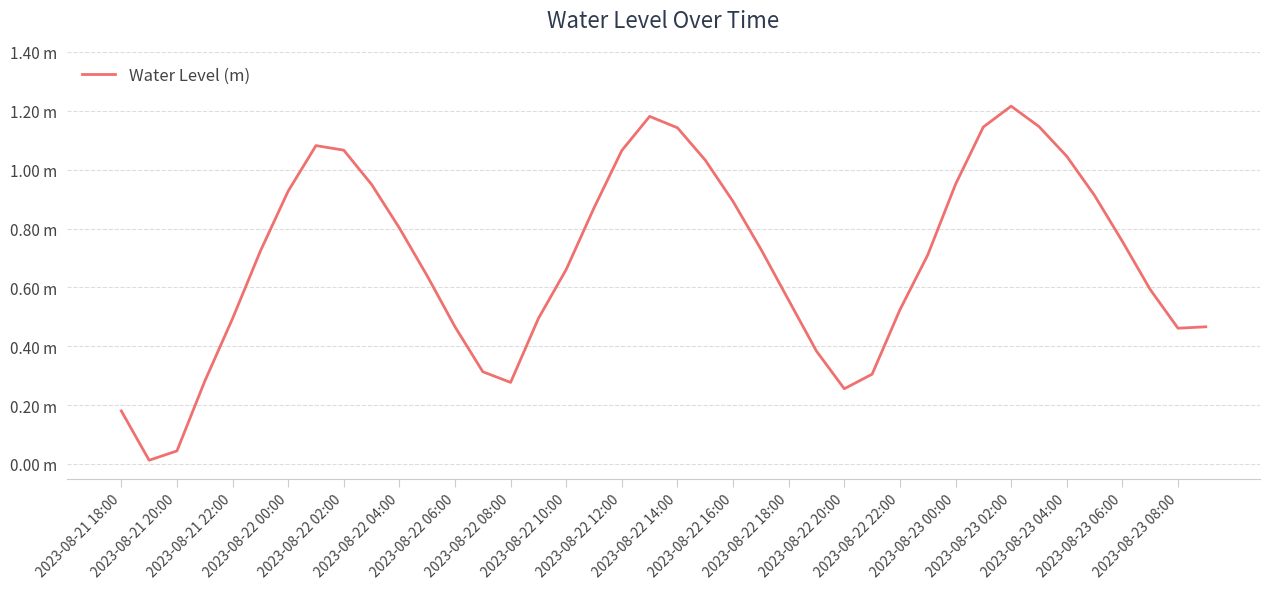

Is this an area chart (filled region under the line)?

No